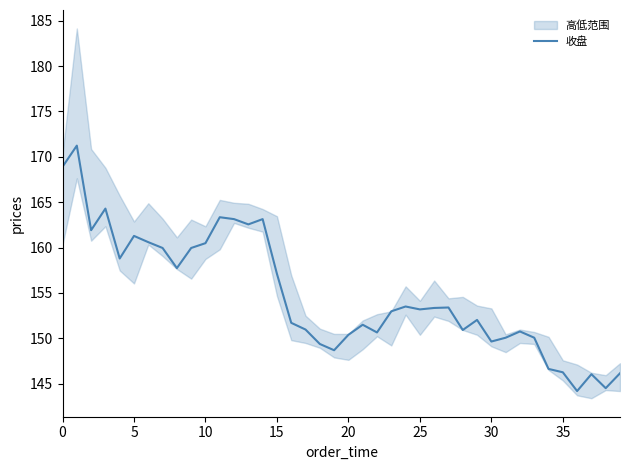

How many data points are less than 153?

20